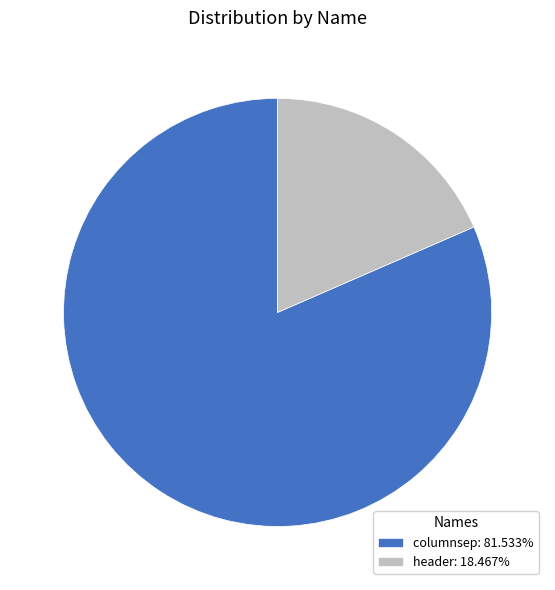

Count the number of slices in the pie.

2